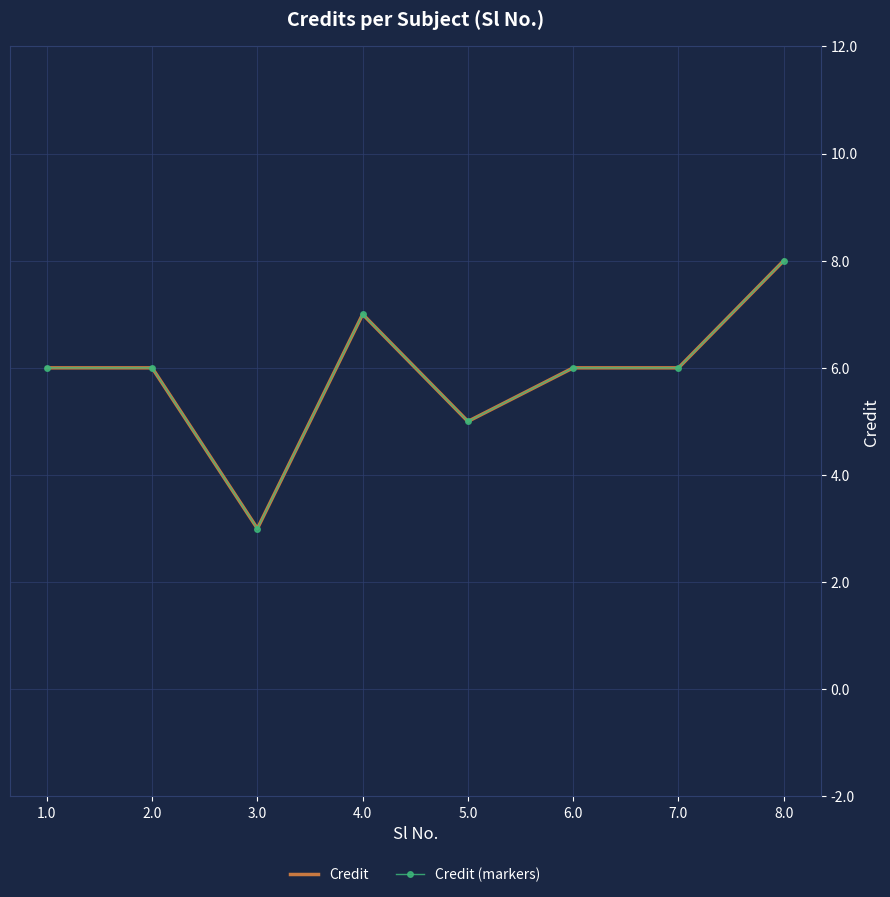

True or false: Credit and Credit (markers) intersect in this chart.

False